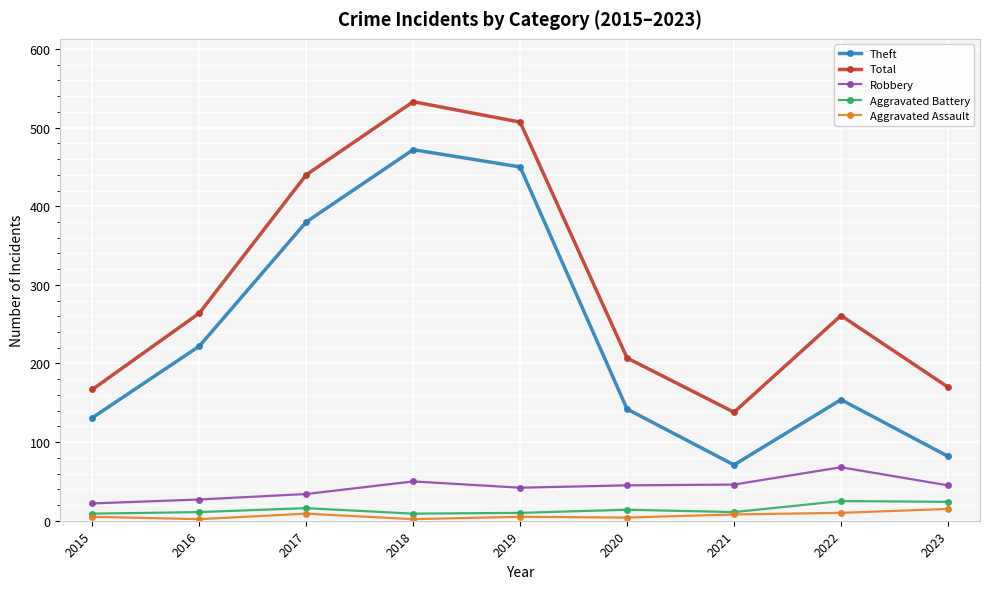

Where is Theft nearest to the value 271?

2016